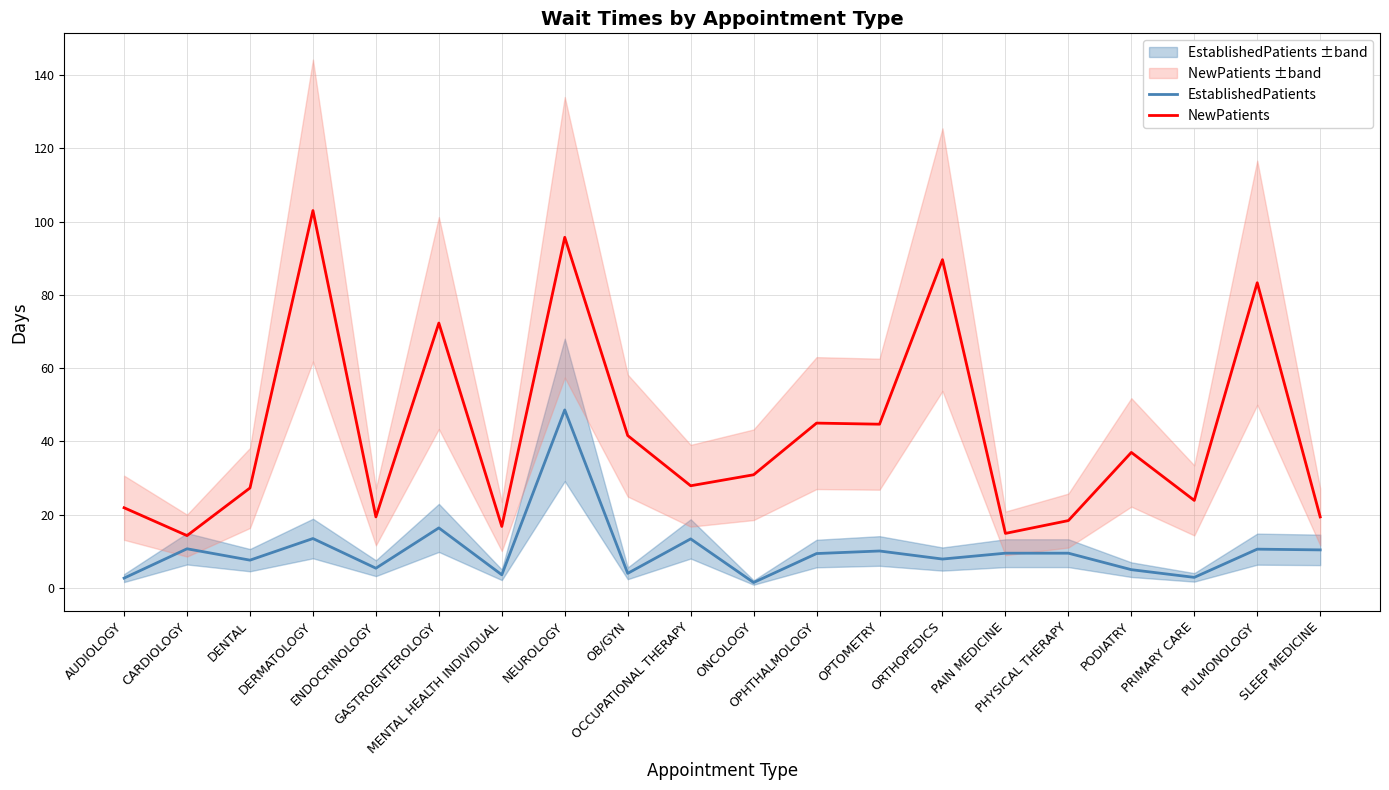

Reading right to left, list all the values displayed in this chart.

EstablishedPatients: SLEEP MEDICINE=10.4	PULMONOLOGY=10.6	PRIMARY CARE=2.9	PODIATRY=5.0	PHYSICAL THERAPY=9.5	PAIN MEDICINE=9.5	ORTHOPEDICS=7.9	OPTOMETRY=10.1	OPHTHALMOLOGY=9.4	ONCOLOGY=1.5	OCCUPATIONAL THERAPY=13.4	OB/GYN=4.0	NEUROLOGY=48.6	MENTAL HEALTH INDIVIDUAL=3.6	GASTROENTEROLOGY=16.4	ENDOCRINOLOGY=5.4	DERMATOLOGY=13.5	DENTAL=7.6	CARDIOLOGY=10.7	AUDIOLOGY=2.7
NewPatients: SLEEP MEDICINE=19.4	PULMONOLOGY=83.3	PRIMARY CARE=23.9	PODIATRY=37.0	PHYSICAL THERAPY=18.4	PAIN MEDICINE=14.9	ORTHOPEDICS=89.6	OPTOMETRY=44.7	OPHTHALMOLOGY=45.0	ONCOLOGY=30.9	OCCUPATIONAL THERAPY=27.9	OB/GYN=41.6	NEUROLOGY=95.7	MENTAL HEALTH INDIVIDUAL=16.8	GASTROENTEROLOGY=72.3	ENDOCRINOLOGY=19.4	DERMATOLOGY=103.0	DENTAL=27.3	CARDIOLOGY=14.3	AUDIOLOGY=21.9